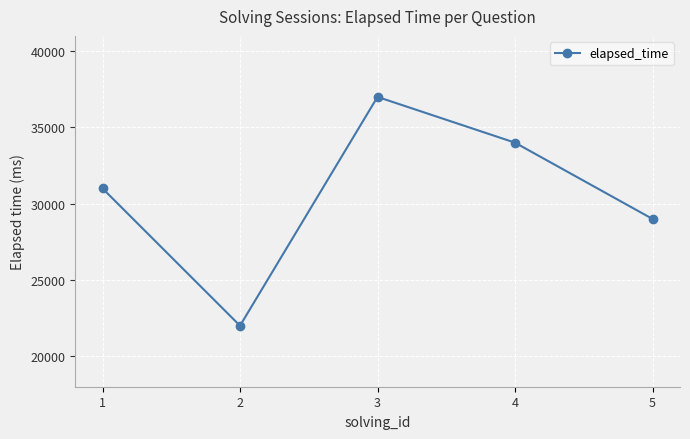

Count the values in the range 29000 to 34000.

3